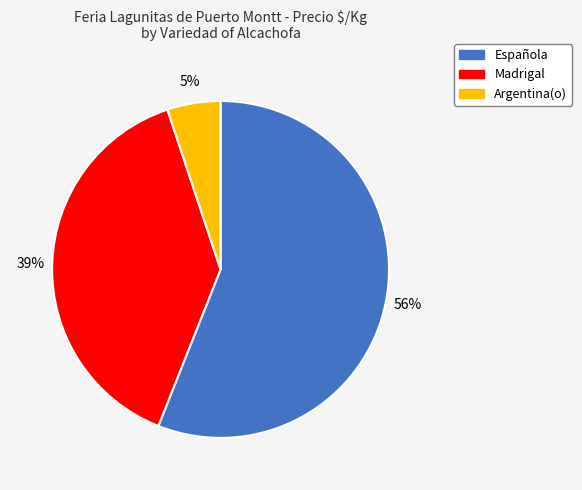

Is it true that Española is 56% of the pie?

True